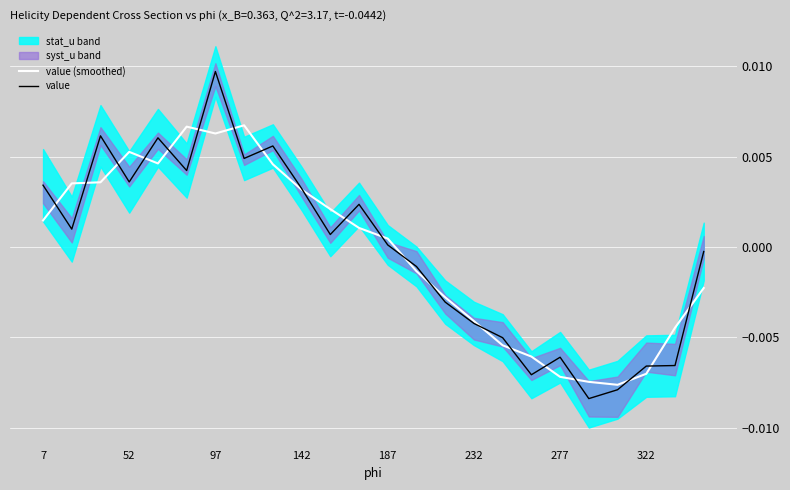

How many values in value are below zero?

11